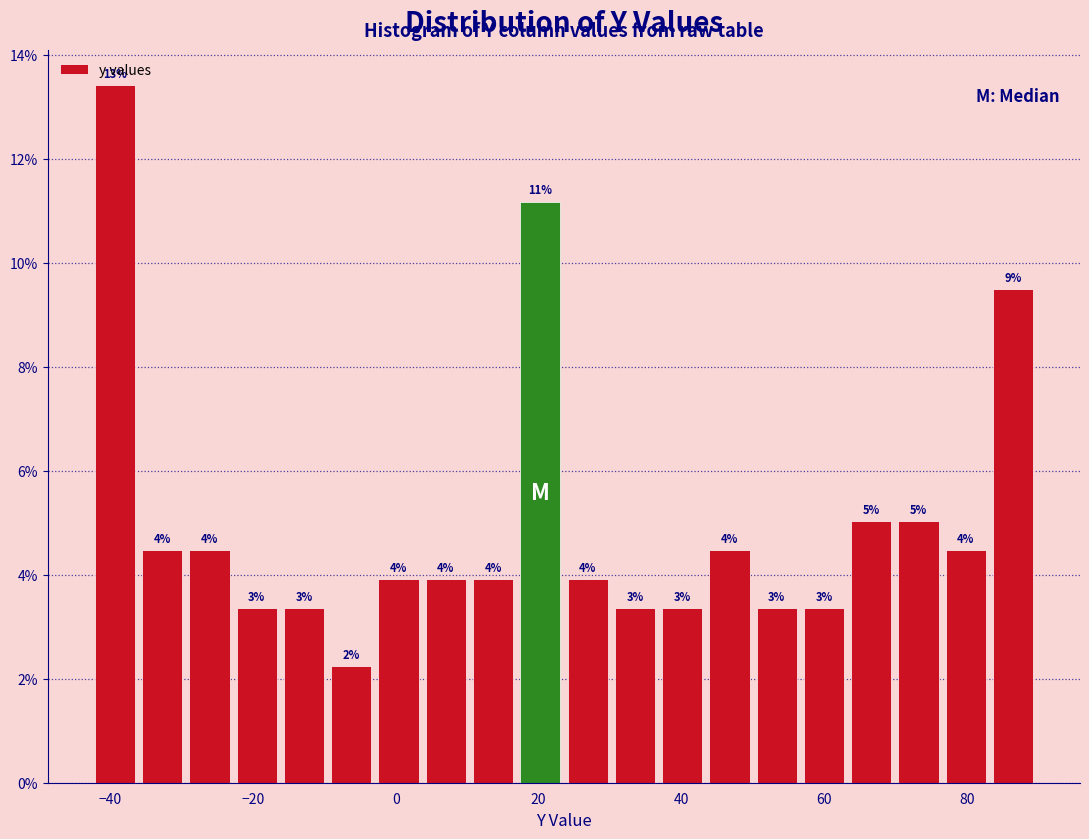

Around what value on the x-axis is the tallest bar? Give the approximate position of its centre, as read against the axis.

-40